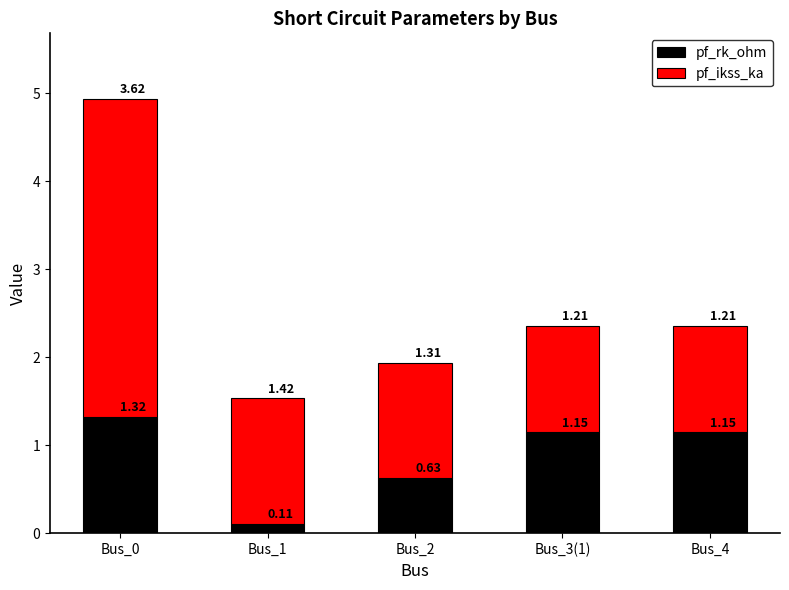

How many values in the pf_rk_ohm series exceed 1?

3